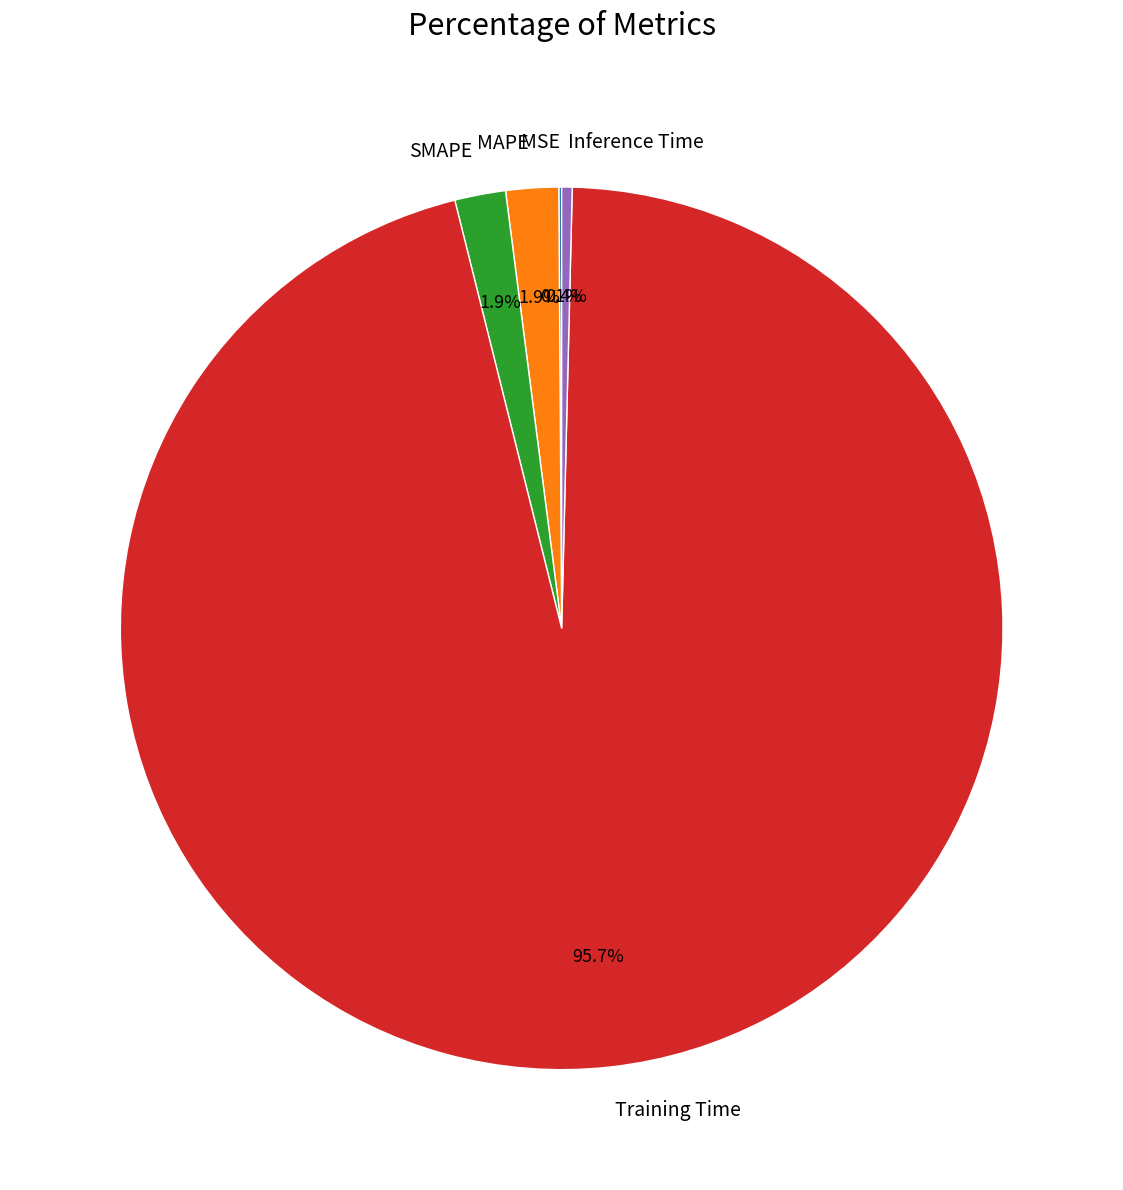

What portion of the pie excludes Training Time?

4.3%